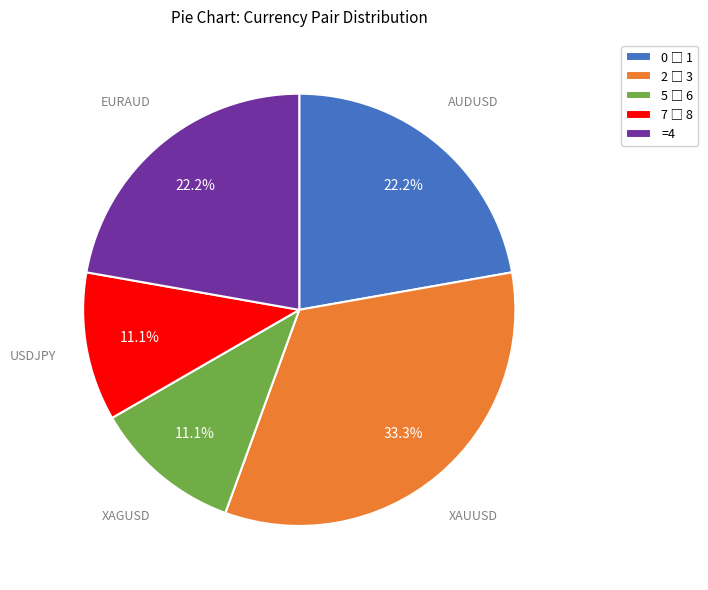

How many segments does this pie chart have?

5